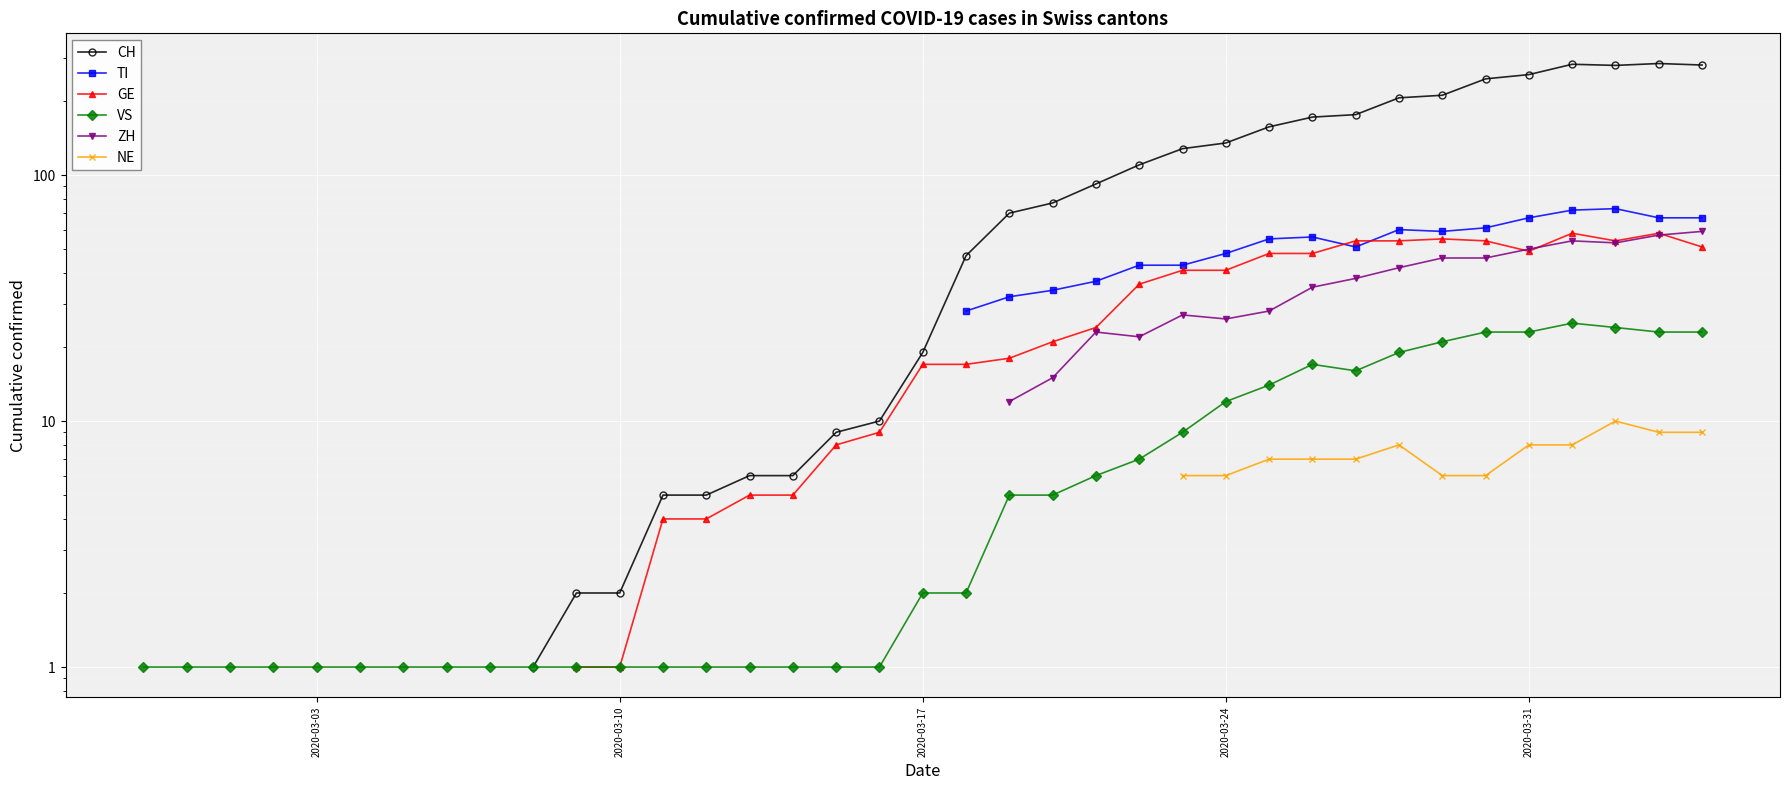

Does the chart display data point markers on the line(s)?

Yes